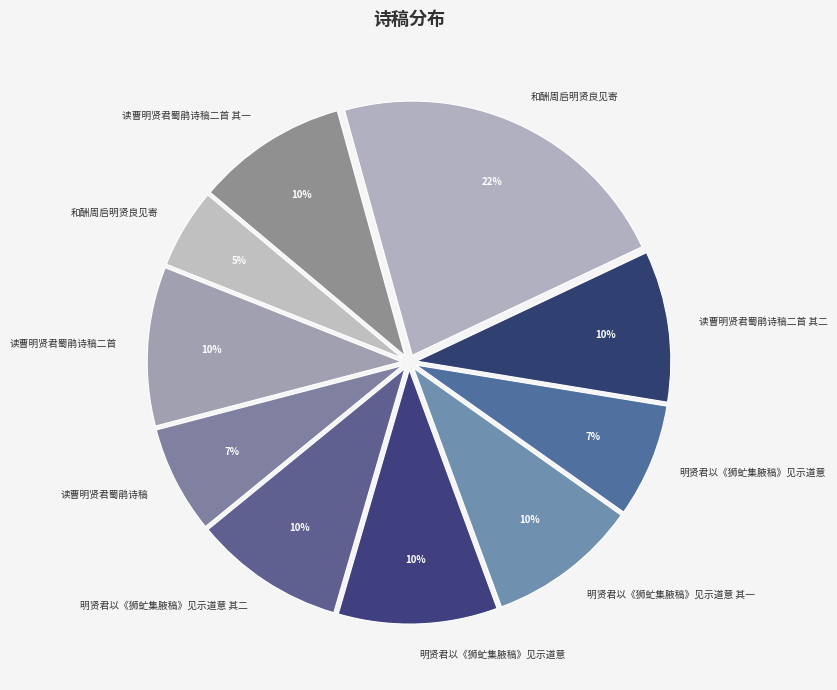

How many segments does this pie chart have?

10